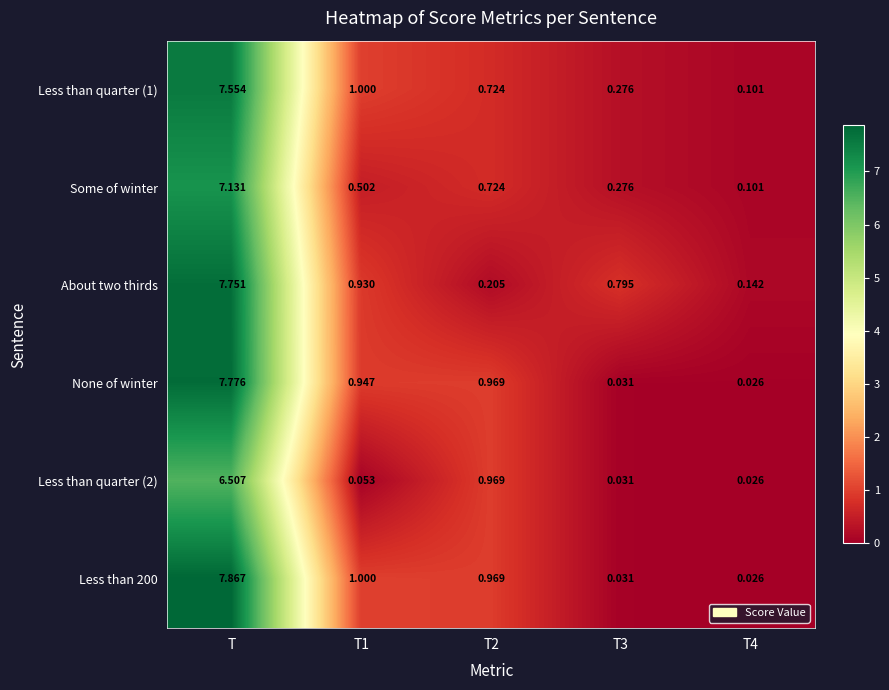

At which category does the chart reach its peak across all series?

T